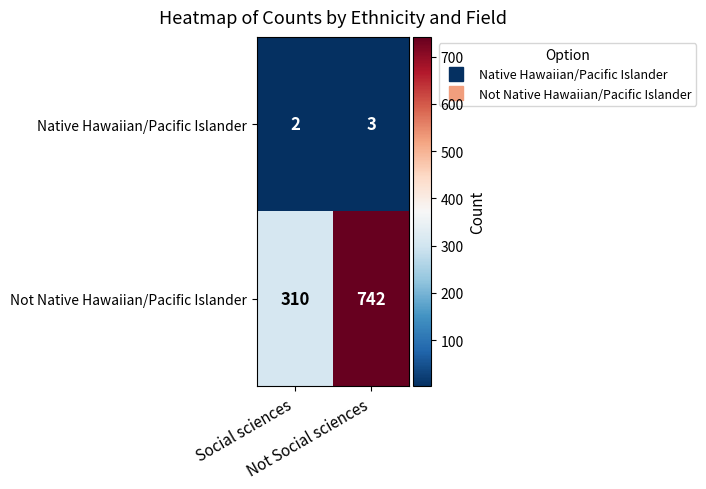

List the series in order of their overall mean, highest first.

Not Native Hawaiian/Pacific Islander, Native Hawaiian/Pacific Islander